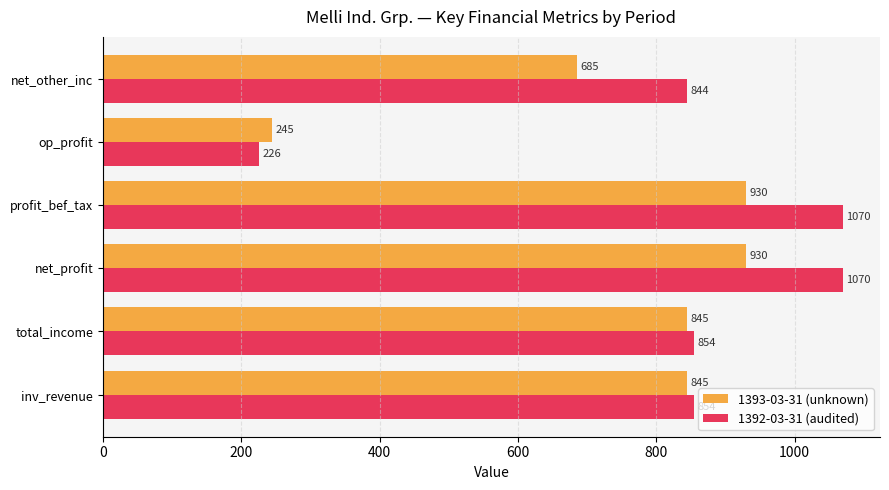

How many 1393-03-31 (unknown) values are between 685 and 930?

5